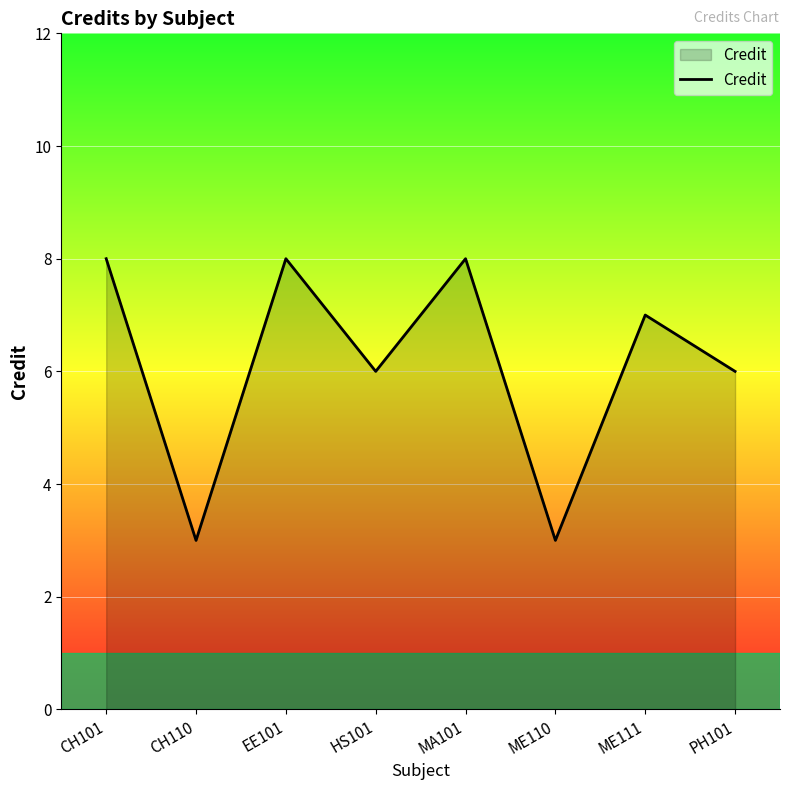

At which category does the data reach its first local peak?

EE101